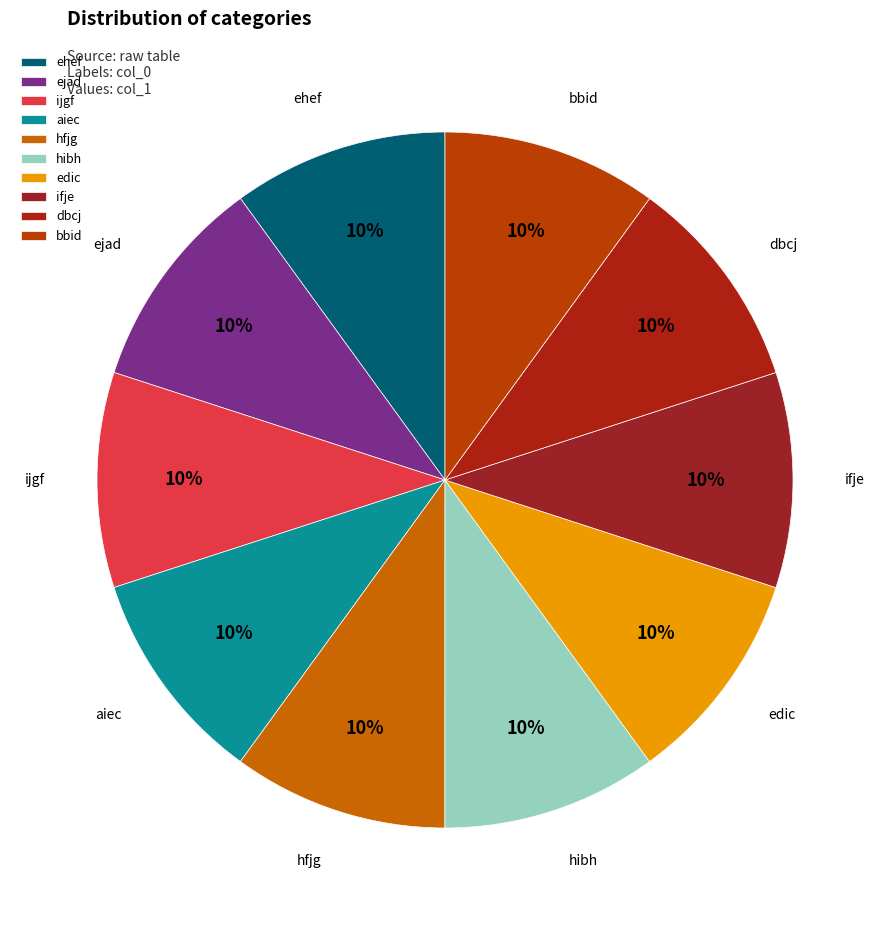

What is the ratio of the value at ifje to the value at edic?

1.0